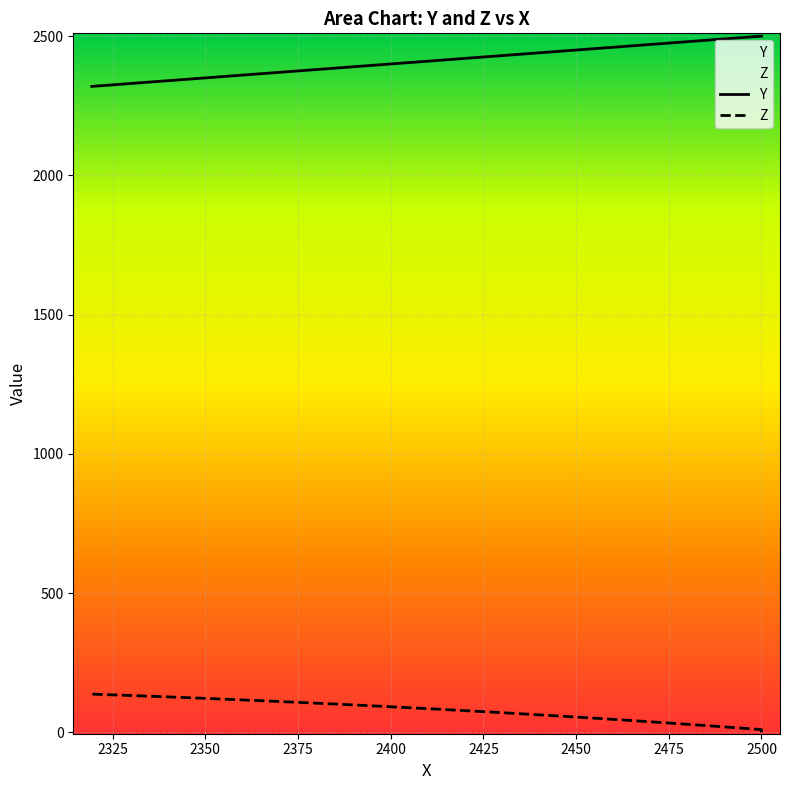

What is the sum of all Y values?

96568.3